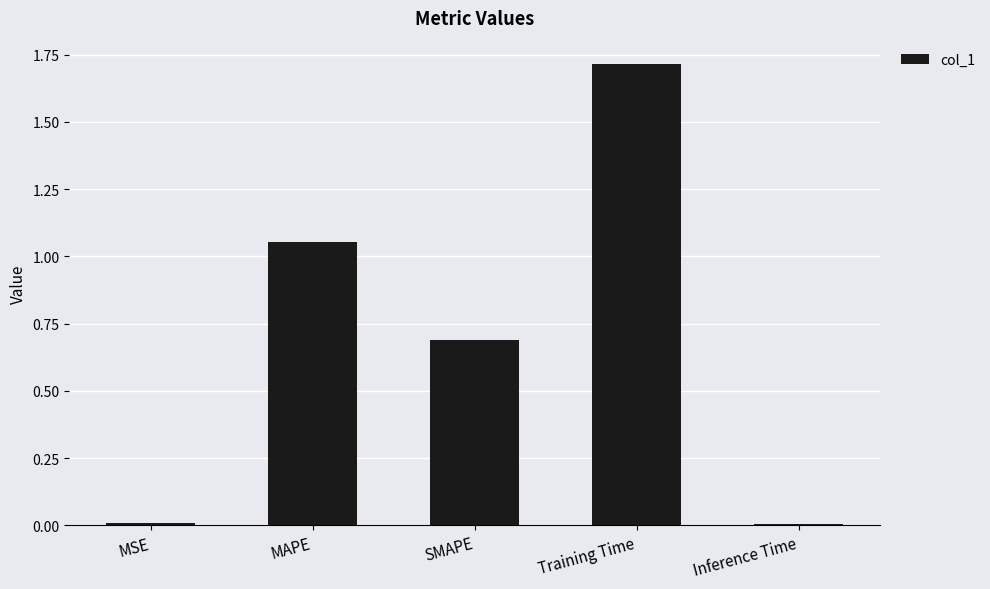

Are the bars horizontal?

No